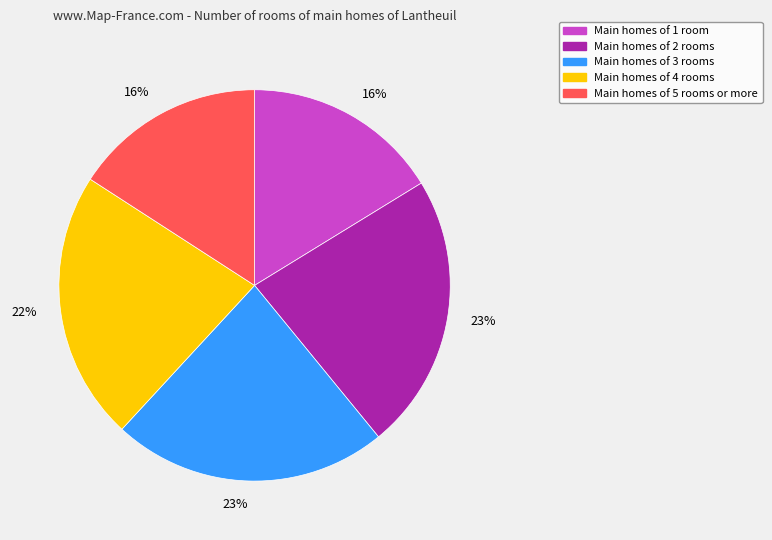

The Main homes of 5 rooms or more slice represents 5% of the pie. True or false?

False